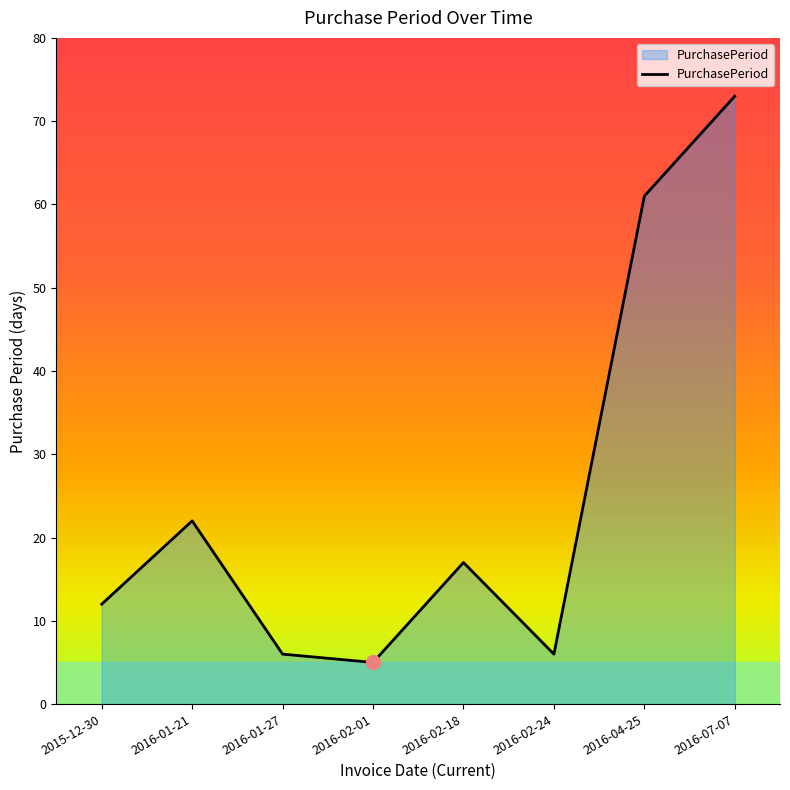

True or false: there are more than 2 points higher than both neighbors.

False